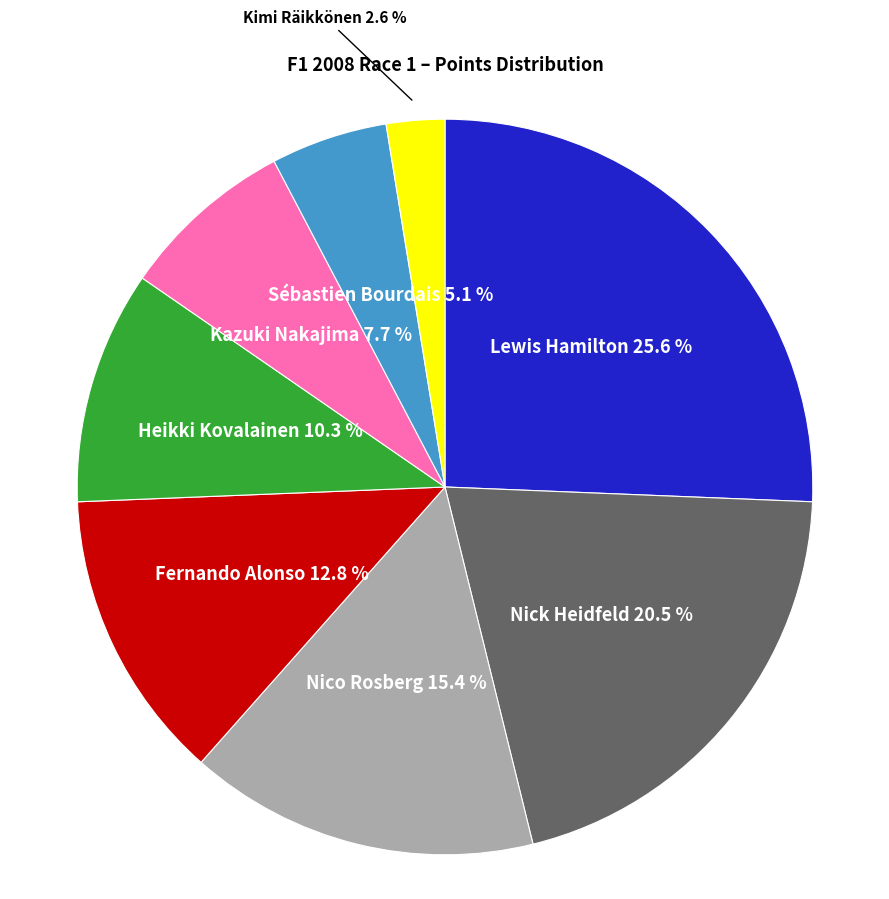

What is the largest slice in the pie chart?

Lewis Hamilton